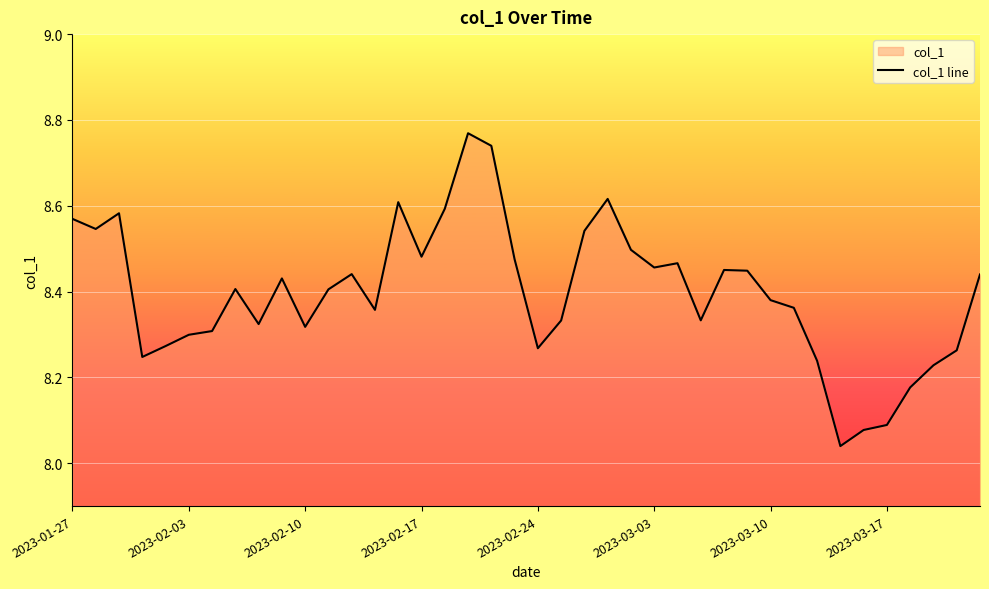

How many lines are shown in the chart?

1